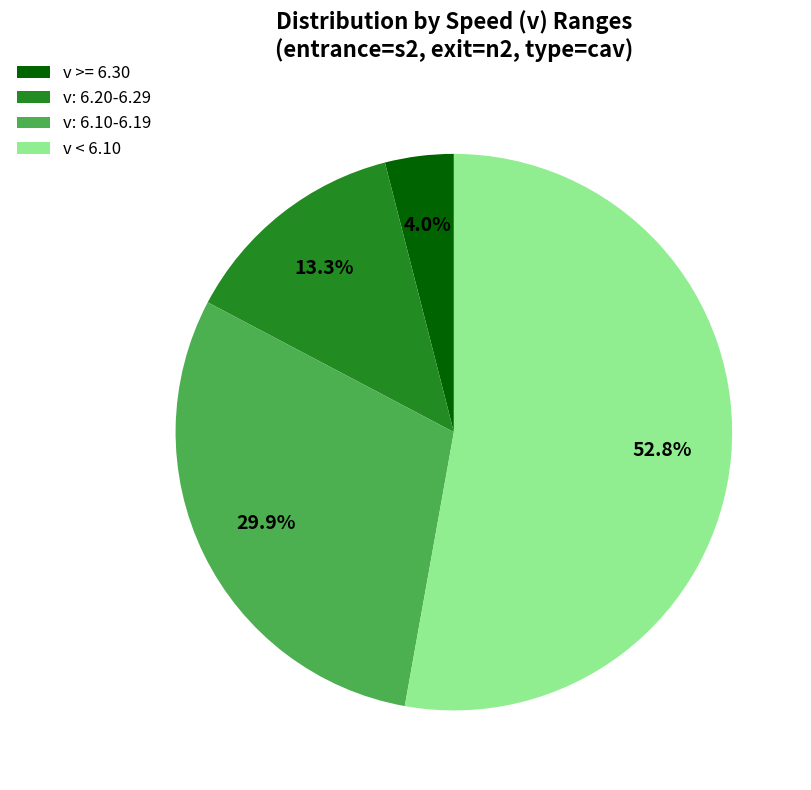

To the nearest percent, what is the average slice percentage?

25%